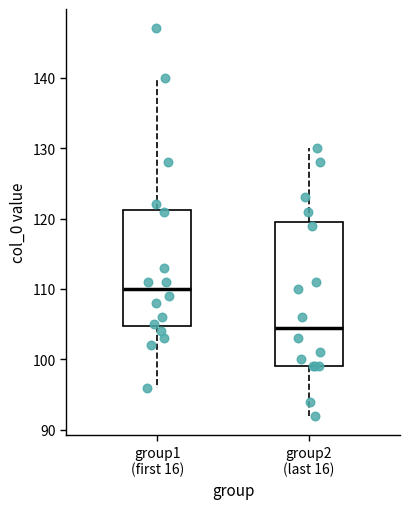

Which box is the tallest, from its lower edge to its upper edge?

group2 (last 16)